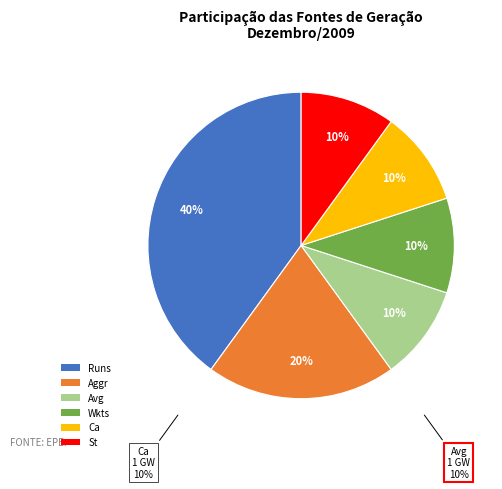

To the nearest percent, what is the average slice percentage?

17%